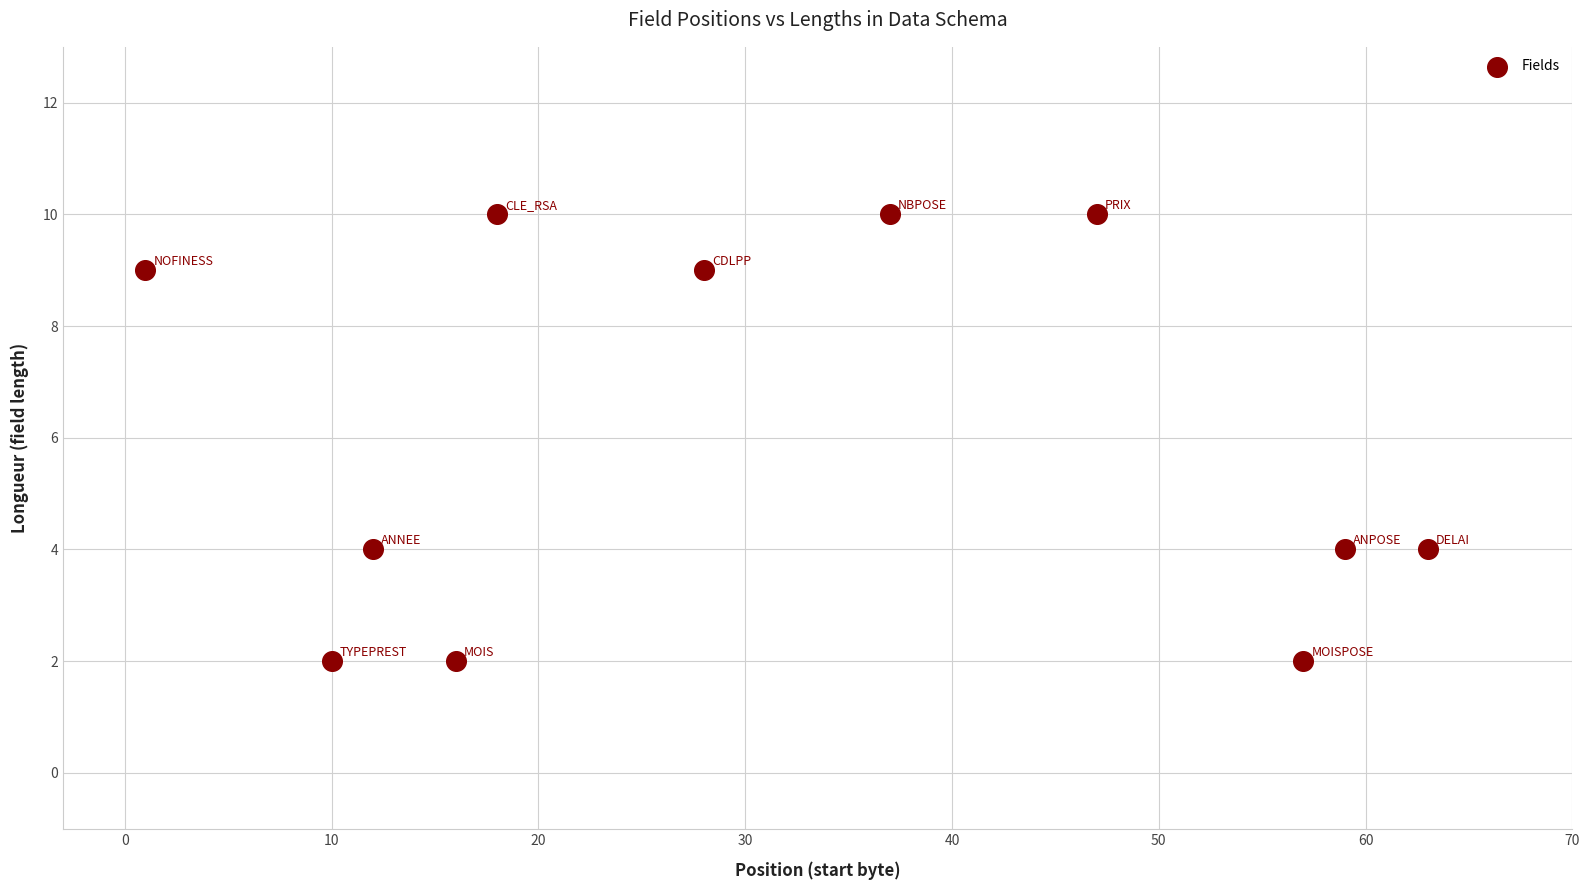

What is the range of Y values (max minus min)?

8